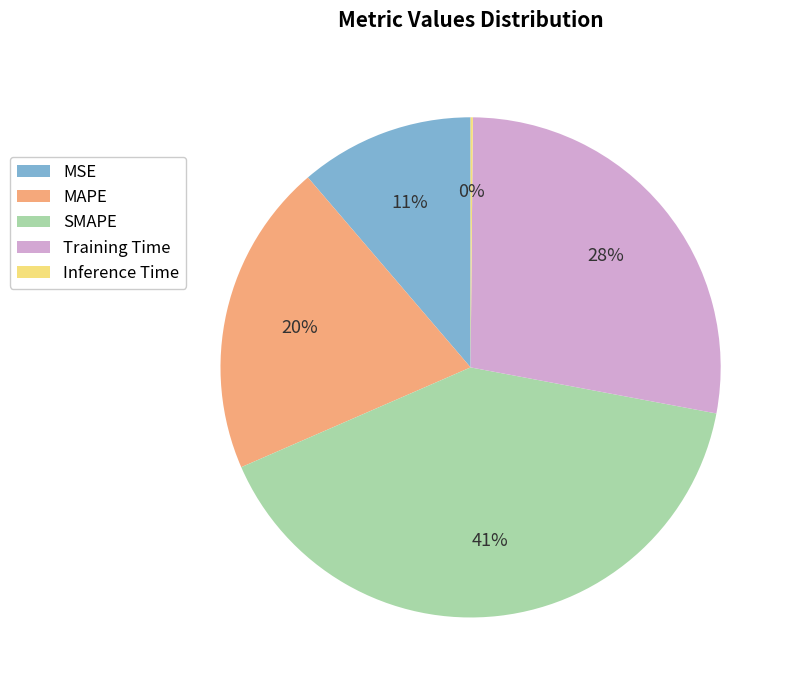

Is the sum of Training Time and SMAPE greater than half?

Yes